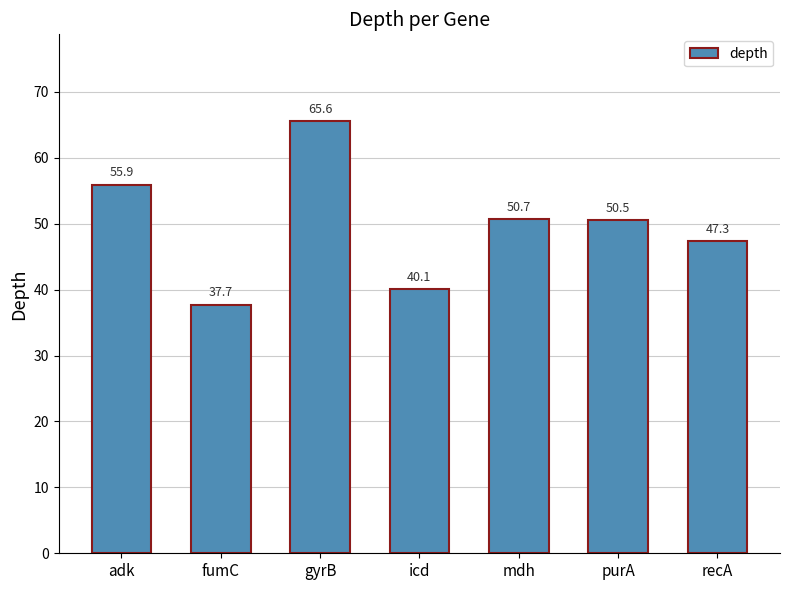

Rank the categories by value from lowest to highest.

fumC, icd, recA, purA, mdh, adk, gyrB